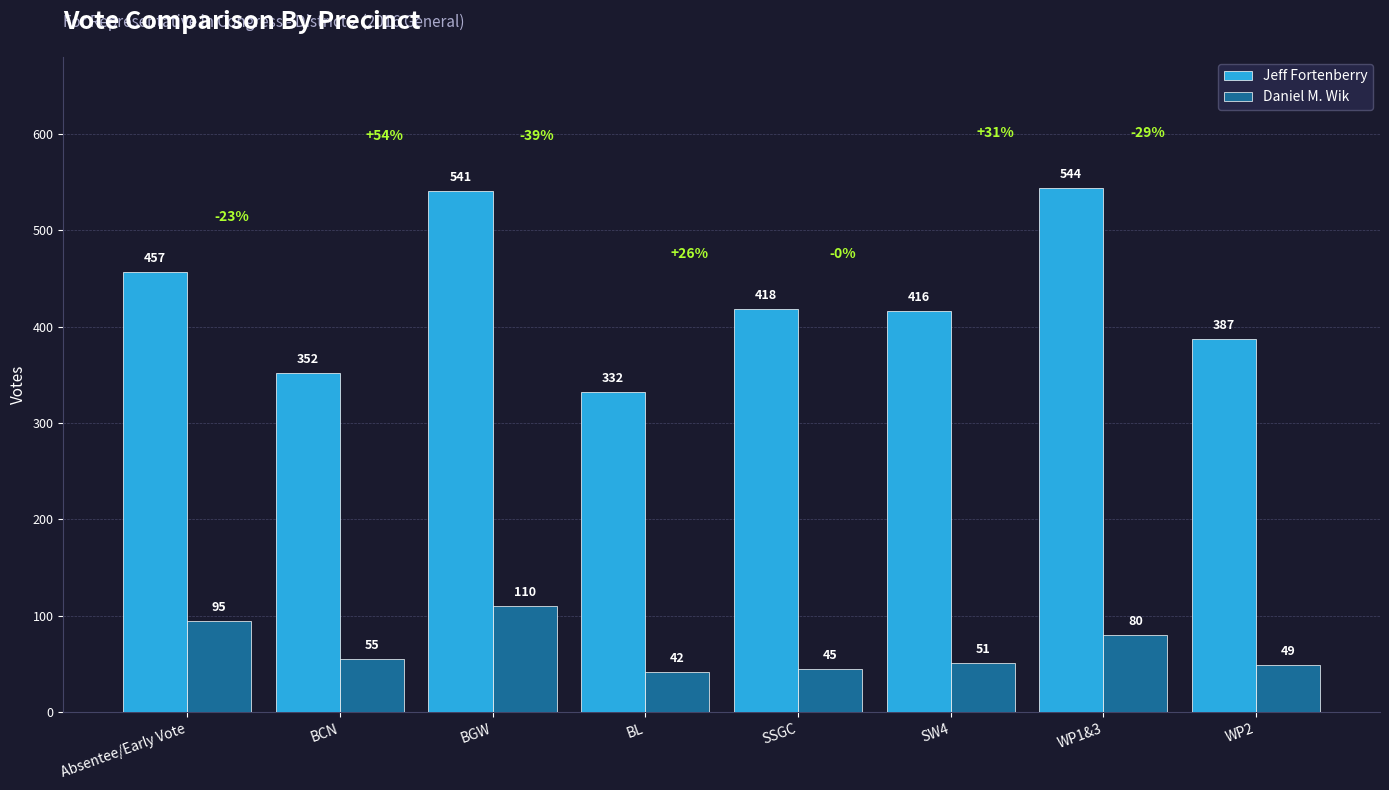

Reading left to right, list all the values displayed in this chart.

Jeff Fortenberry: Absentee/Early Vote=457	BCN=352	BGW=541	BL=332	SSGC=418	SW4=416	WP1&3=544	WP2=387
Daniel M. Wik: Absentee/Early Vote=95	BCN=55	BGW=110	BL=42	SSGC=45	SW4=51	WP1&3=80	WP2=49